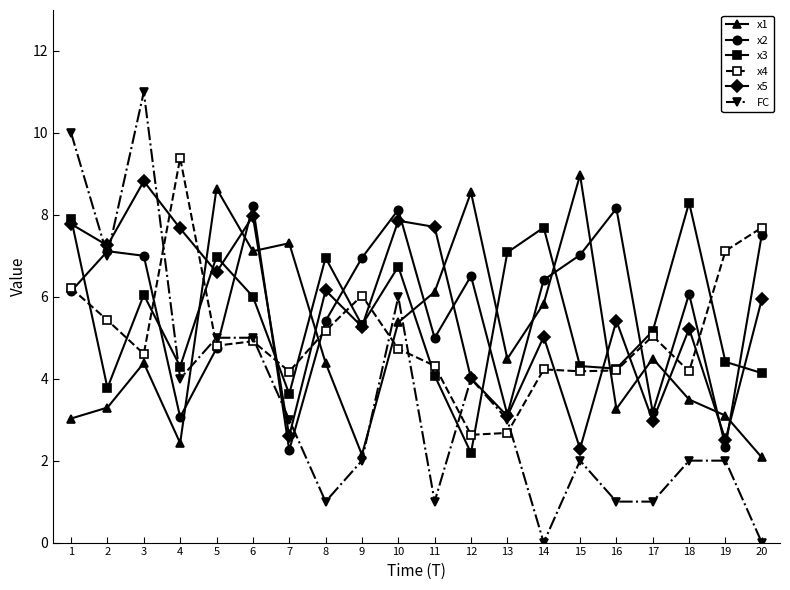

True or false: FC and x3 cross at least once.

True